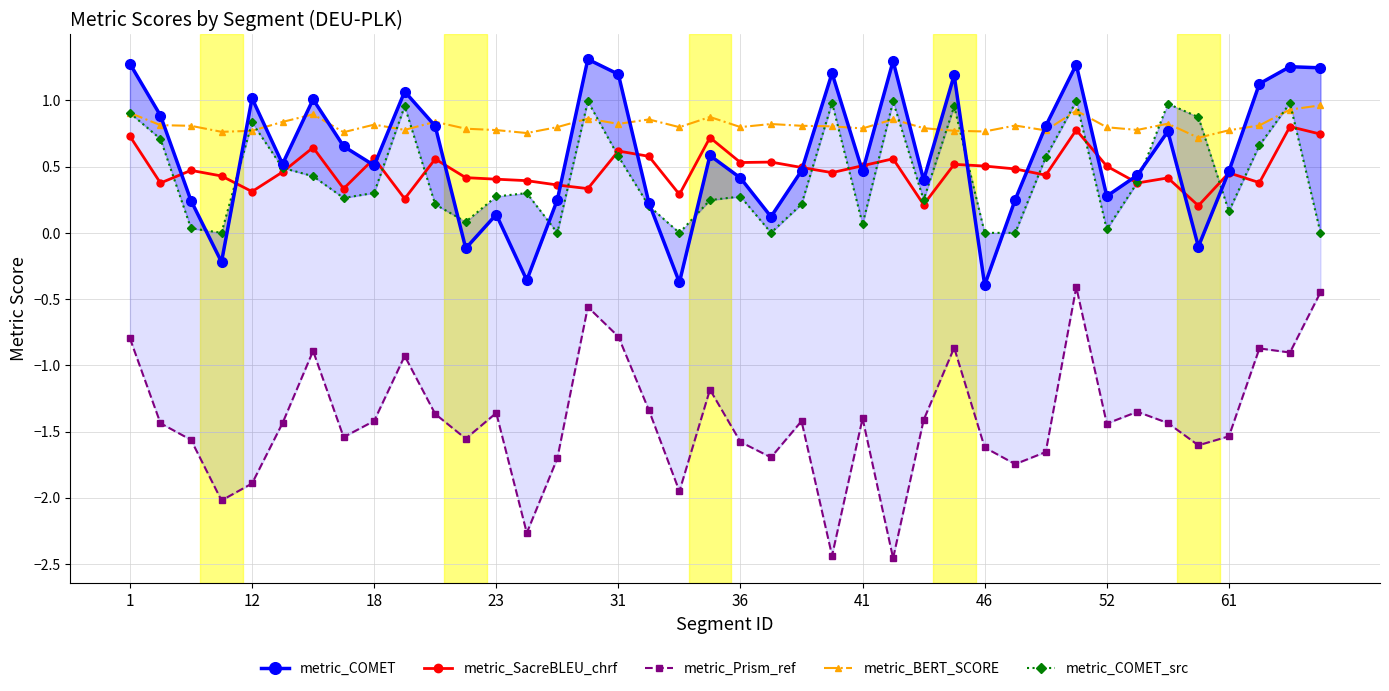

True or false: metric_SacreBLEU_chrf has more than 1 points higher than both neighbors.

True